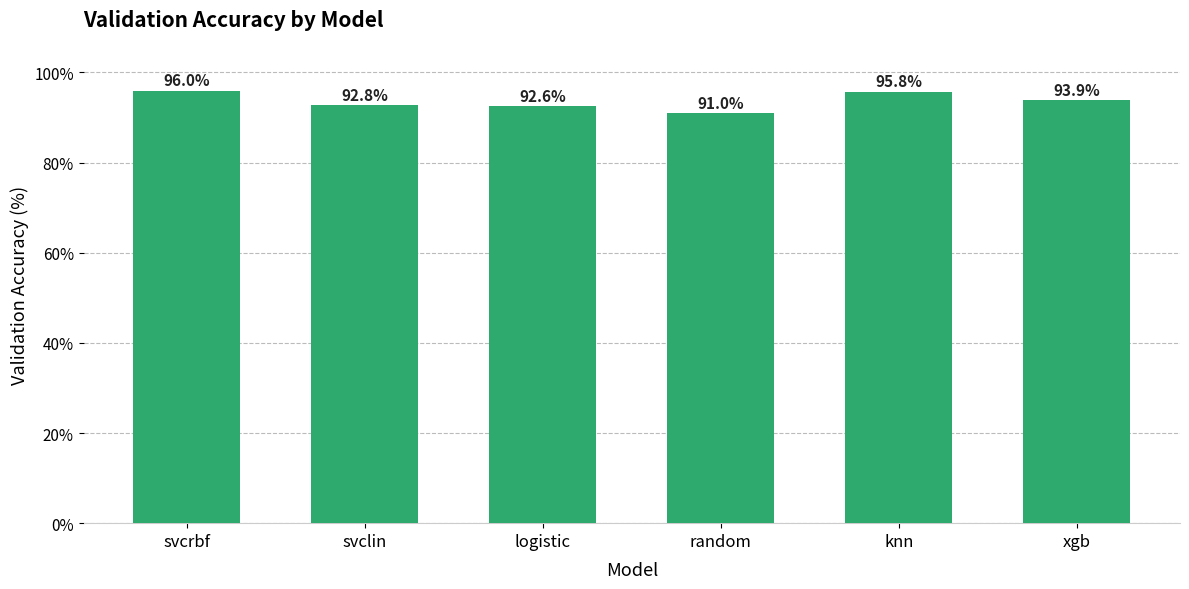

What value does the data have at logistic?

92.6